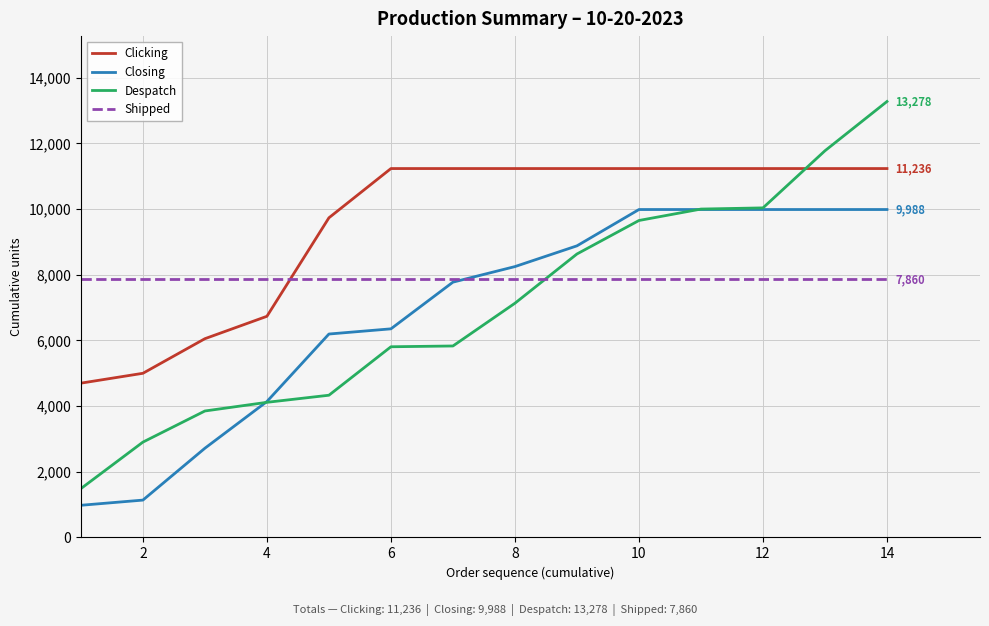

Which series has the largest total across all categories?

Clicking